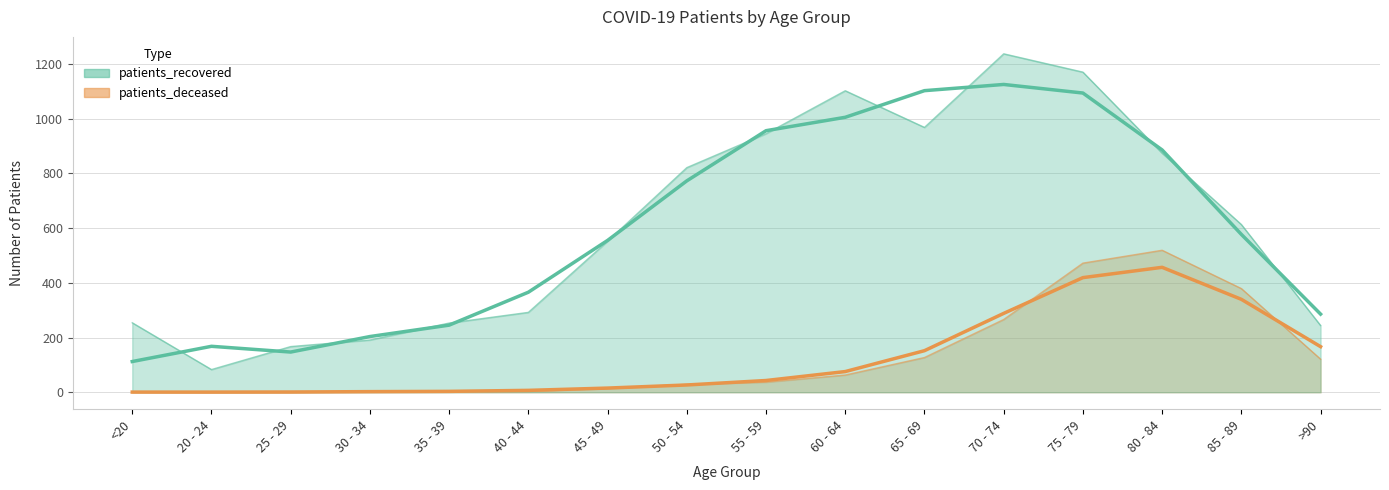

What is the spread (max minus min) of values at 20 - 24?

83